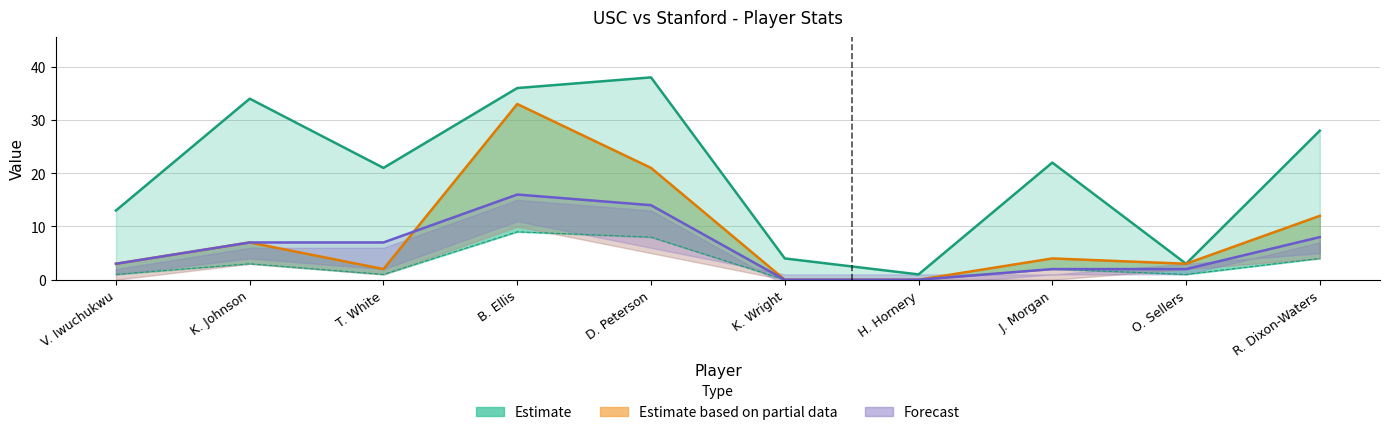

Where does the Forecast series first go above 7?

B. Ellis